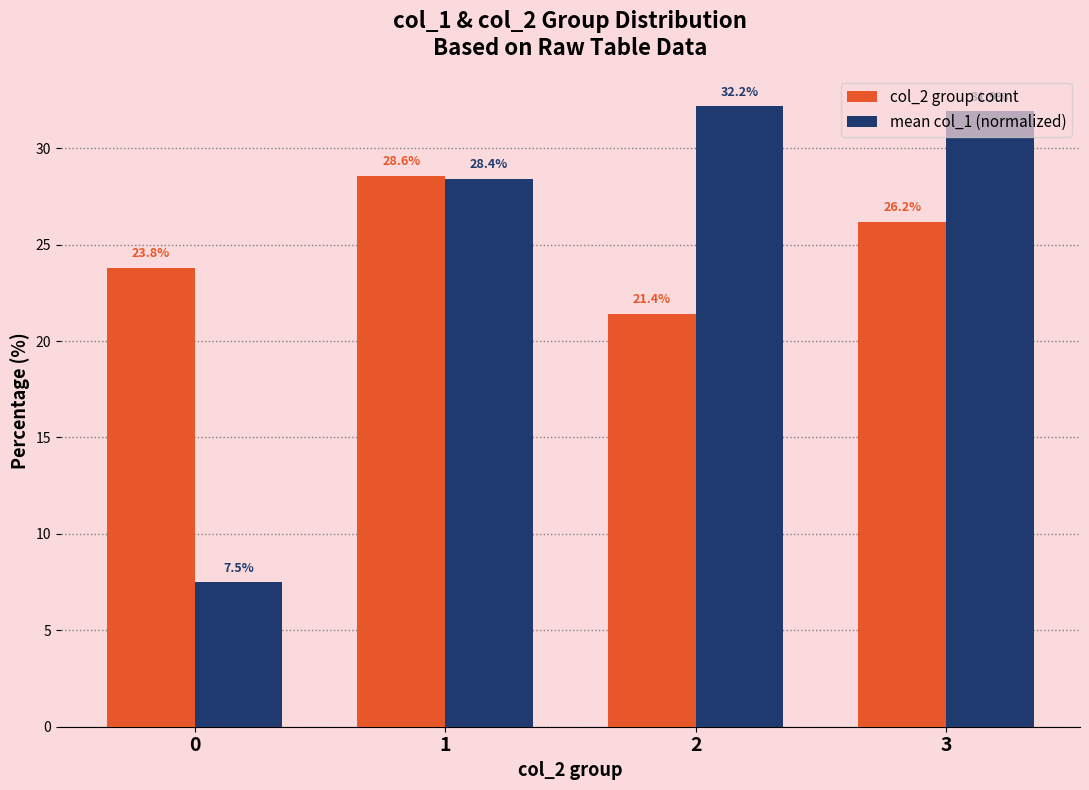

Reading right to left, list all the values displayed in this chart.

col_2 group count: 3=26.2	2=21.4	1=28.6	0=23.8
mean col_1 (normalized): 3=31.9	2=32.2	1=28.4	0=7.5